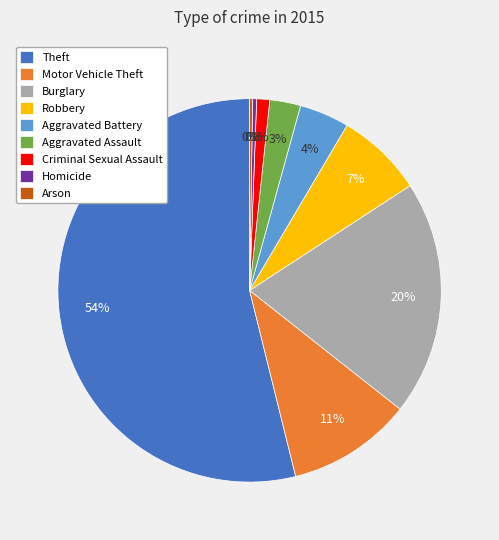

Combined, do Aggravated Battery and Motor Vehicle Theft account for over 50%?

No